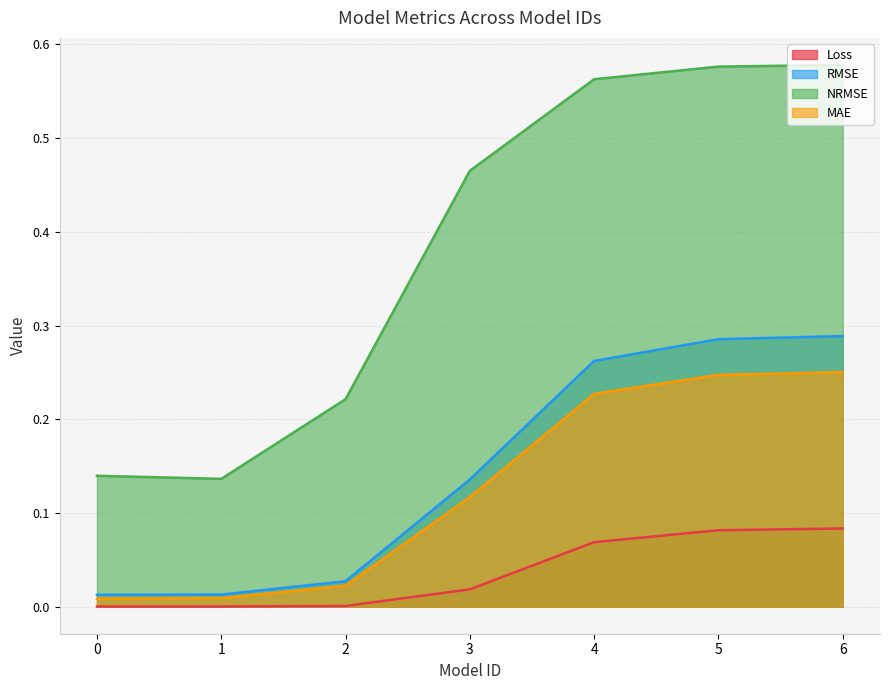

True or false: RMSE has a value of 0.0 at 2.

False